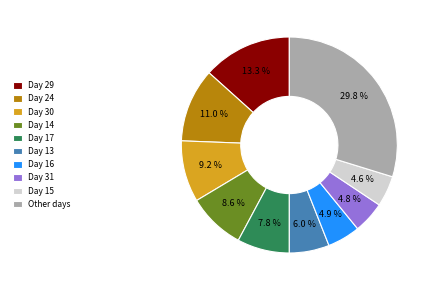

Count the number of slices in the pie.

10